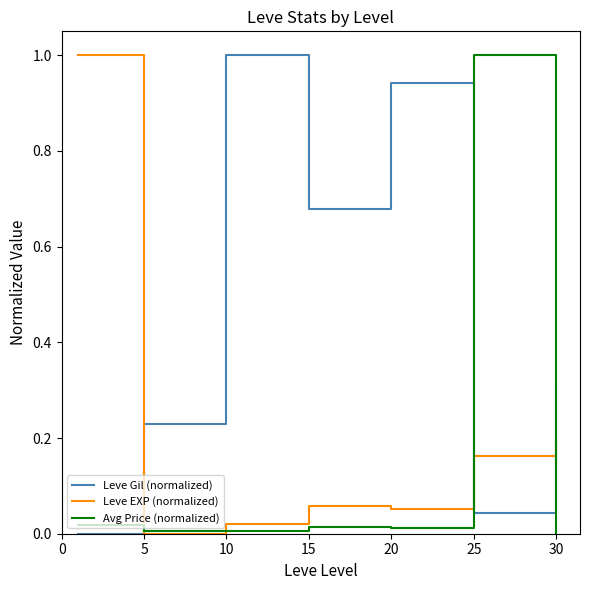

List the series in order of their overall mean, lowest first.

Avg Price (normalized), Leve EXP (normalized), Leve Gil (normalized)